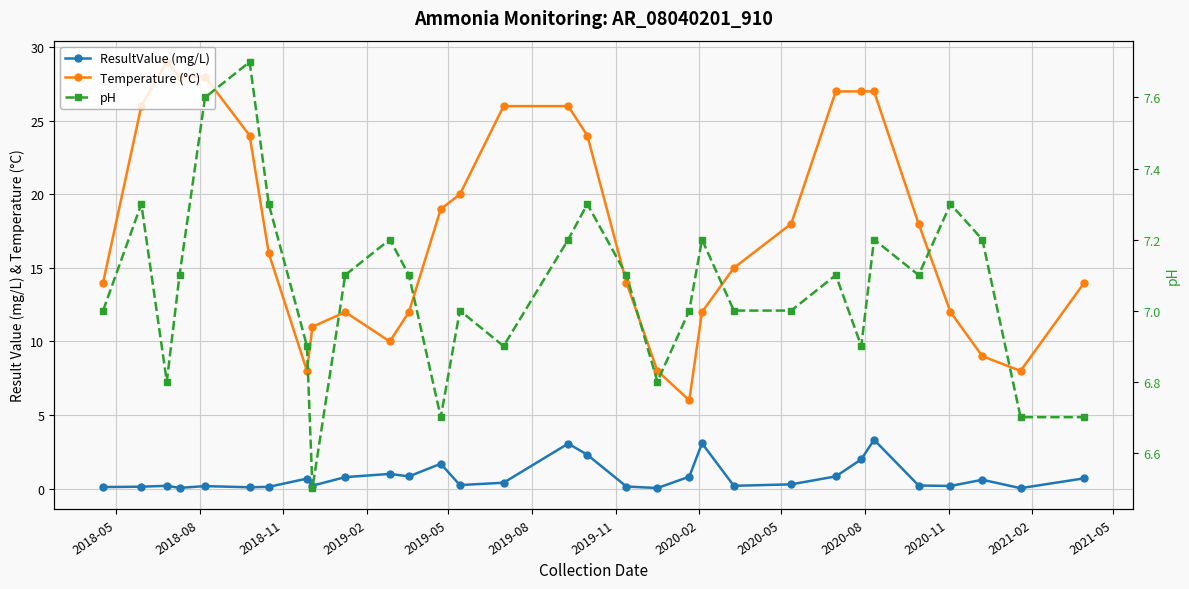

True or false: ResultValue (mg/L) and Temperature (°C) cross at least once.

False